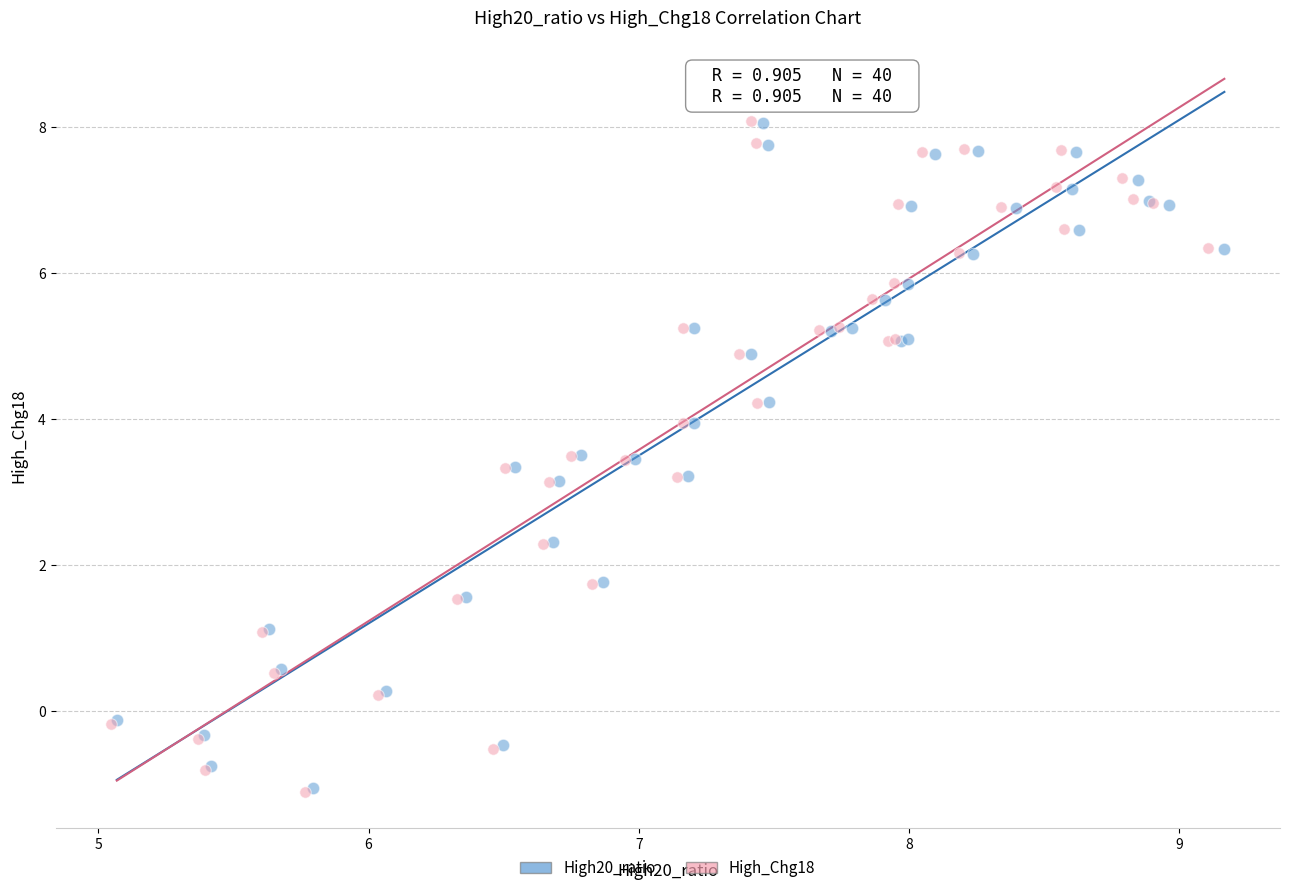

Which series has the largest Y range (max minus min)?

High_Chg18